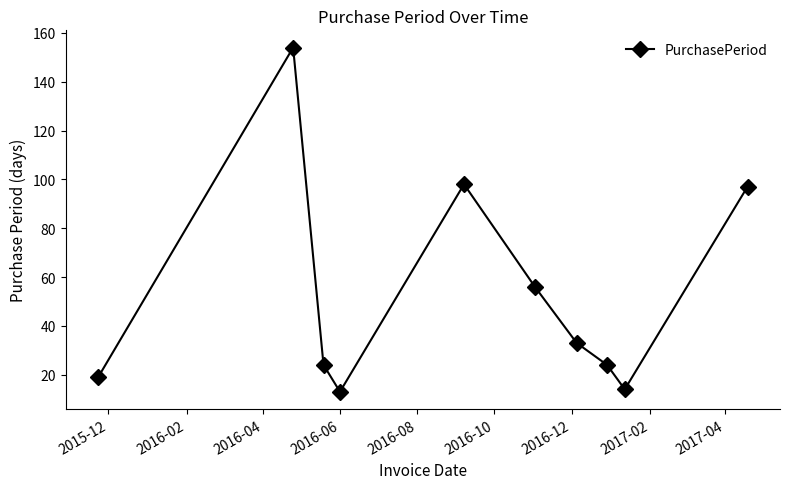

What is the average value?

53